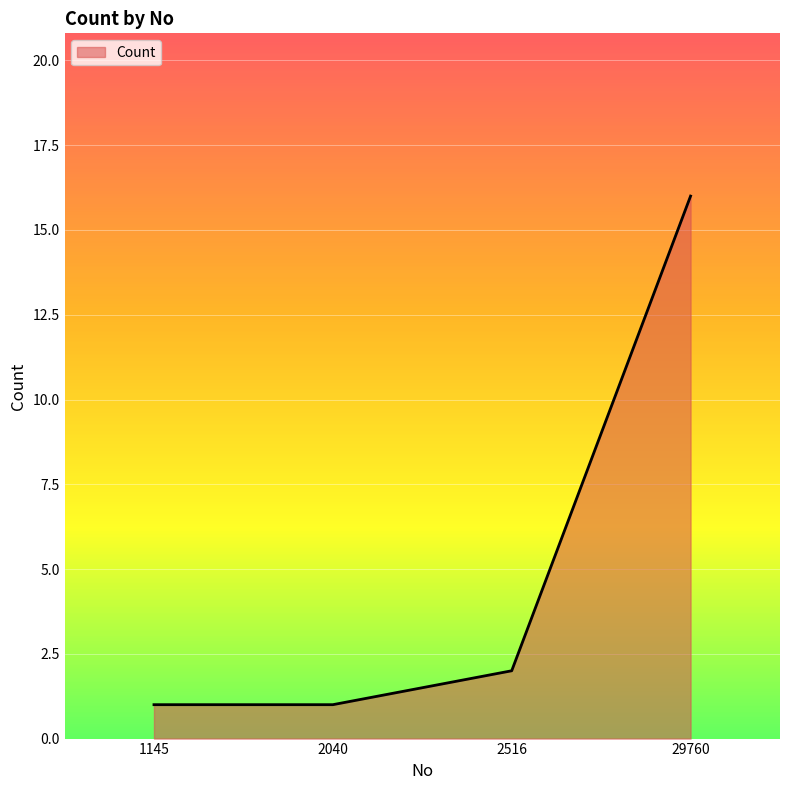

Approximately how many times larger is the value at 2516 compared to 1145?

2.0